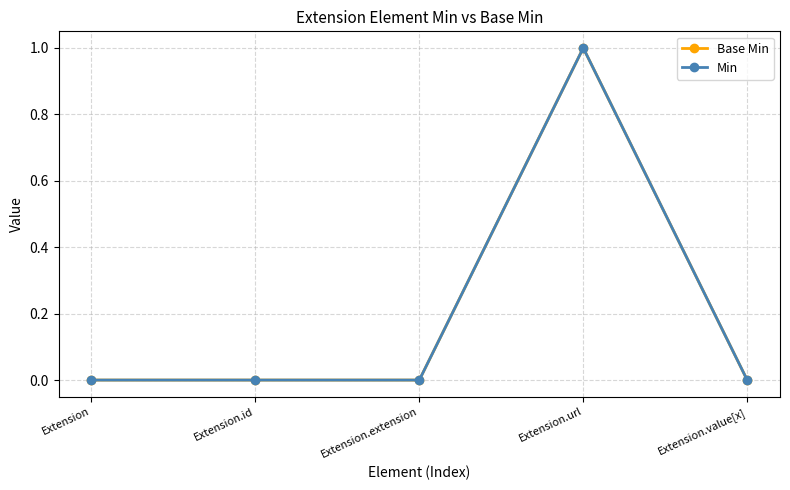

Does the chart have visible grid lines?

Yes